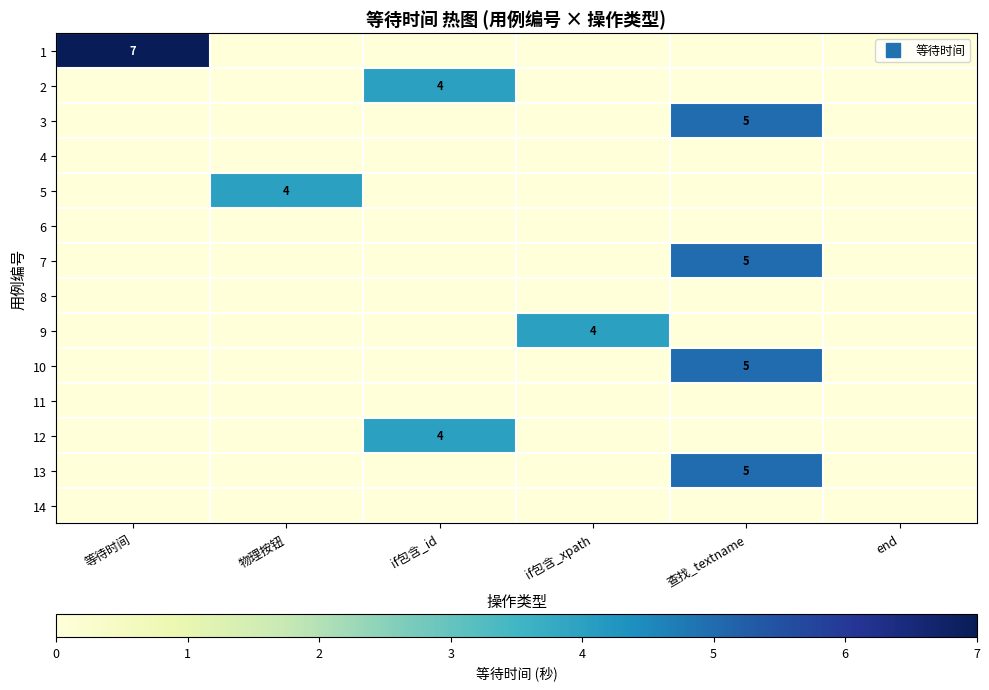

List the series in order of their peak value, lowest first.

row_3, row_5, row_7, row_10, row_13, row_1, row_4, row_8, row_11, row_2, row_6, row_9, row_12, row_0